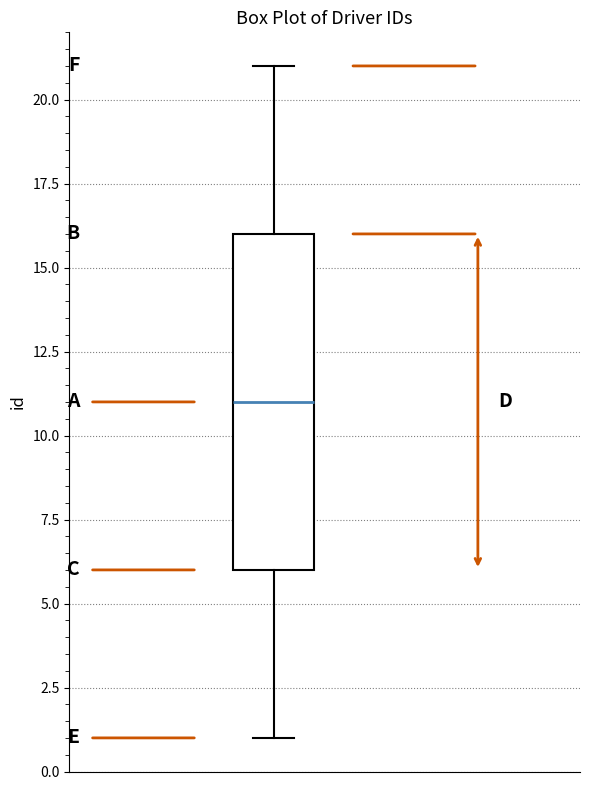

Read this box plot against the y-axis: the position of the median line, the range covered by the box, and the ends of both whiskers. The values are not printed on the chart, so give them approximately, as read against the axis.

median 11, box 6 to 16, whiskers 1 to 21